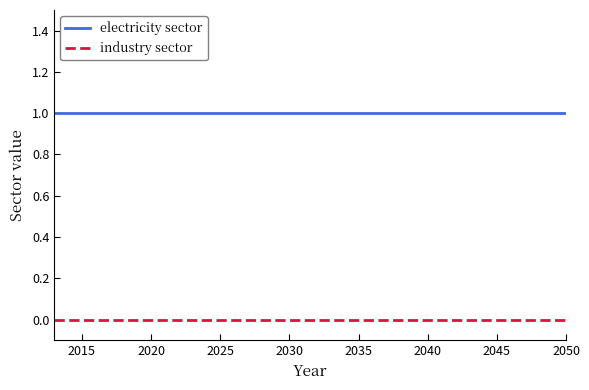

True or false: electricity sector and industry sector intersect in this chart.

False